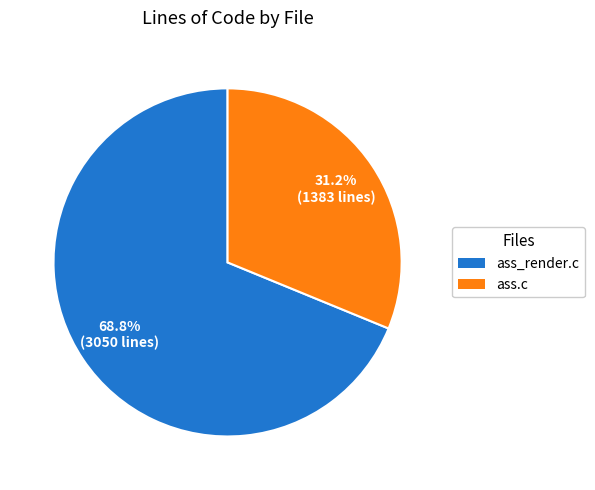

Which category has the biggest portion of the pie?

ass_render.c